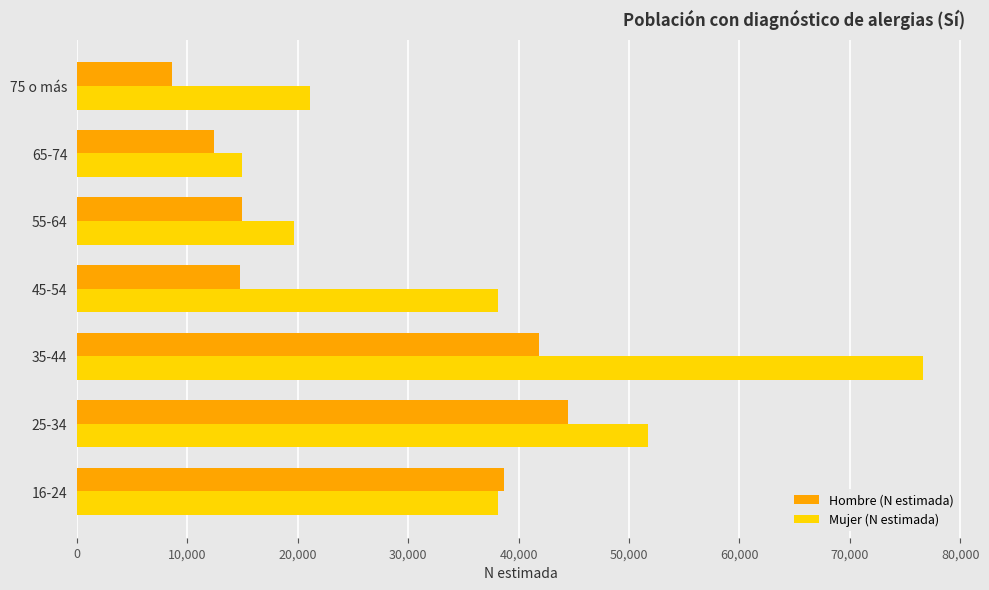

List the series in order of their peak value, highest first.

Mujer (N estimada), Hombre (N estimada)